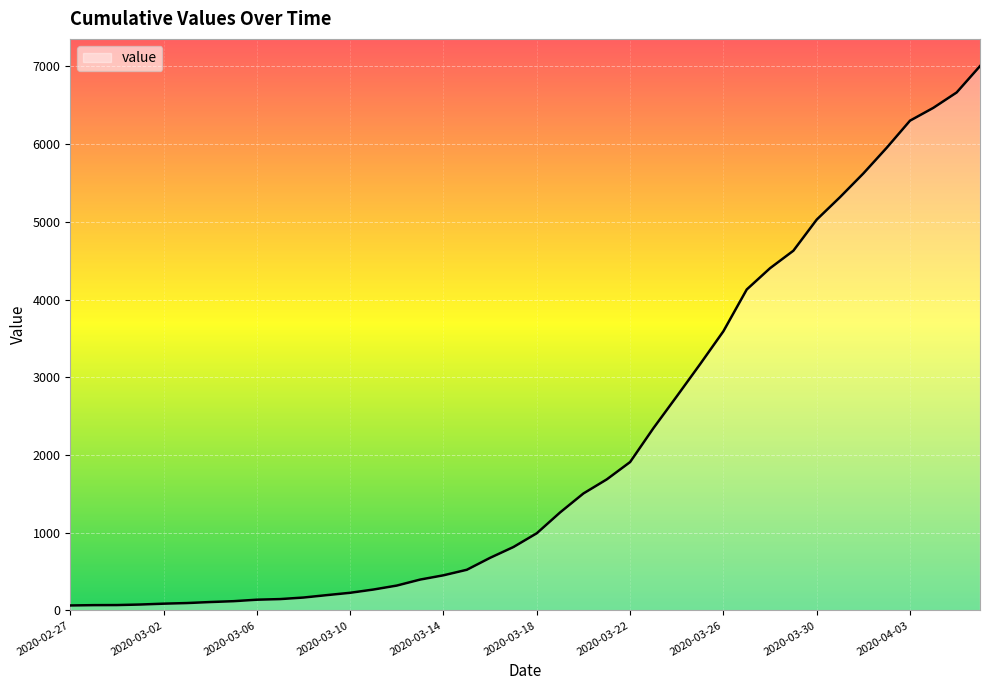

What is the difference between the maximum and minimum values?

6939